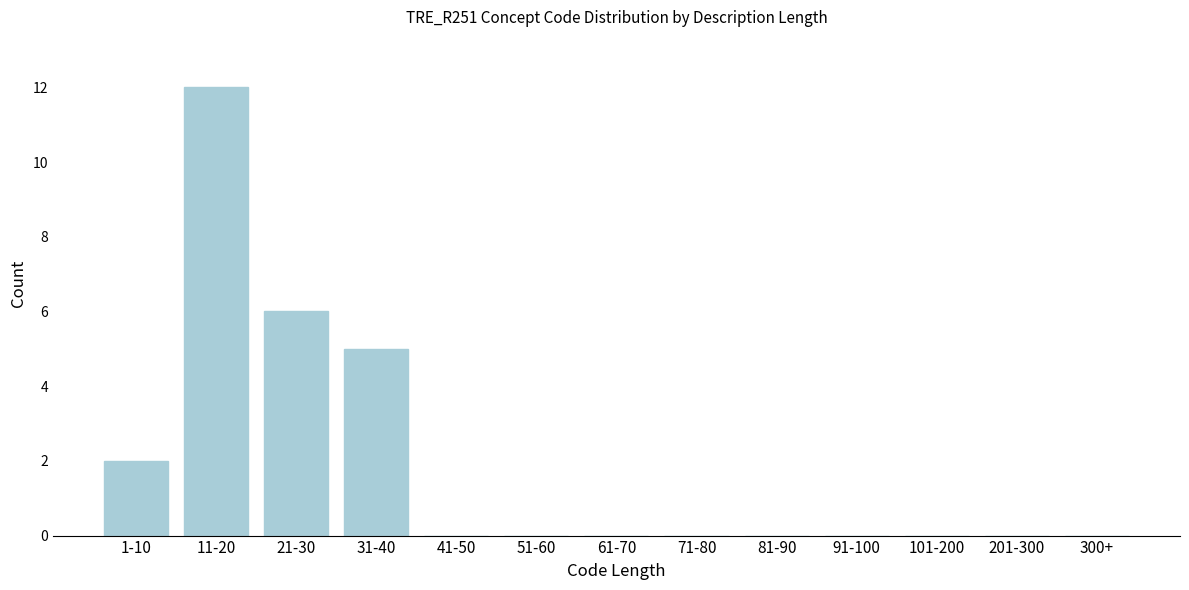

Reading left to right, extract all data points from this chart.

1-10=2	11-20=12	21-30=6	31-40=5	41-50=0	51-60=0	61-70=0	71-80=0	81-90=0	91-100=0	101-200=0	201-300=0	300+=0